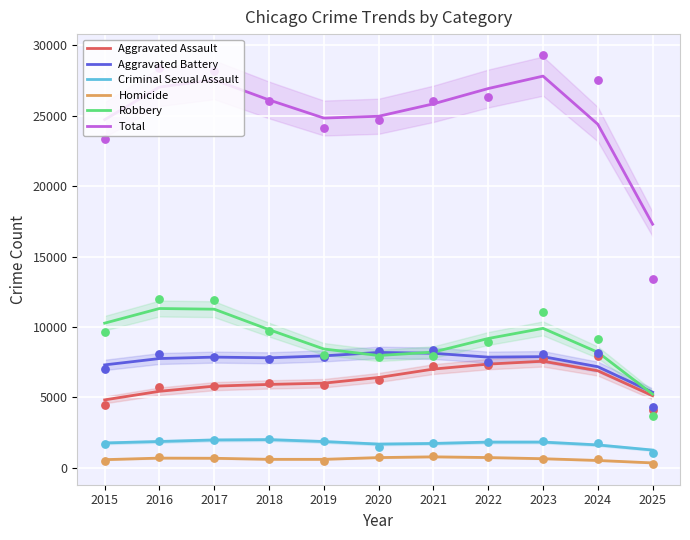

Which series has the largest Y range (max minus min)?

Total